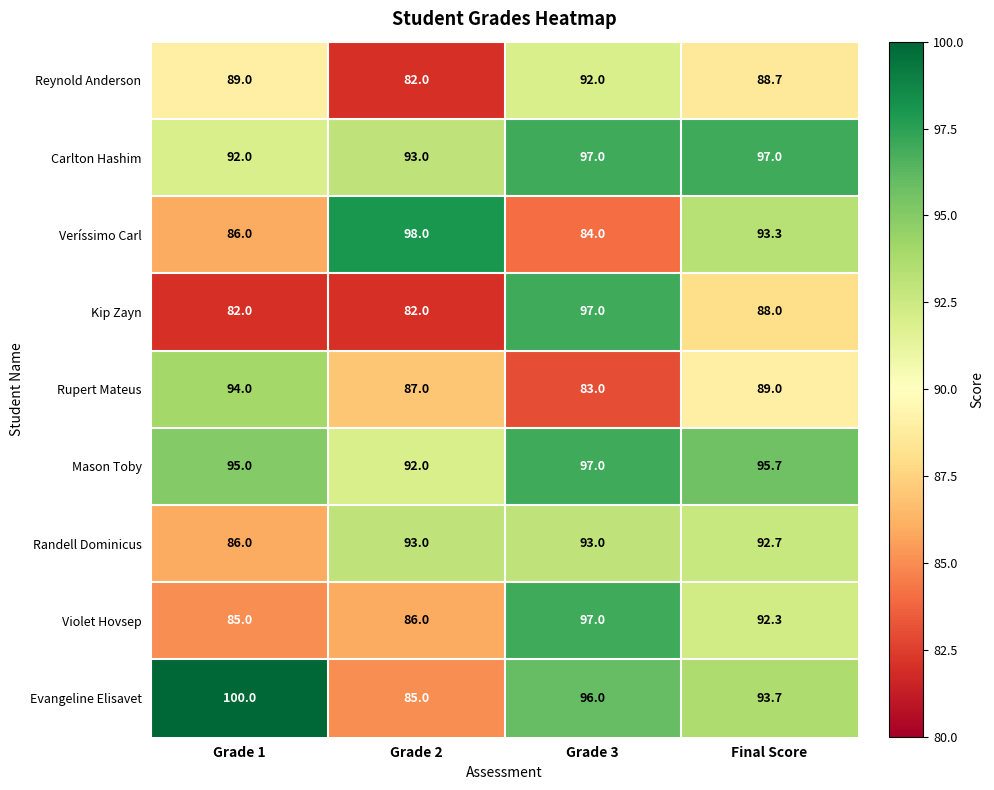

What is the approximate value of Mason Toby at Grade 1?

95.0